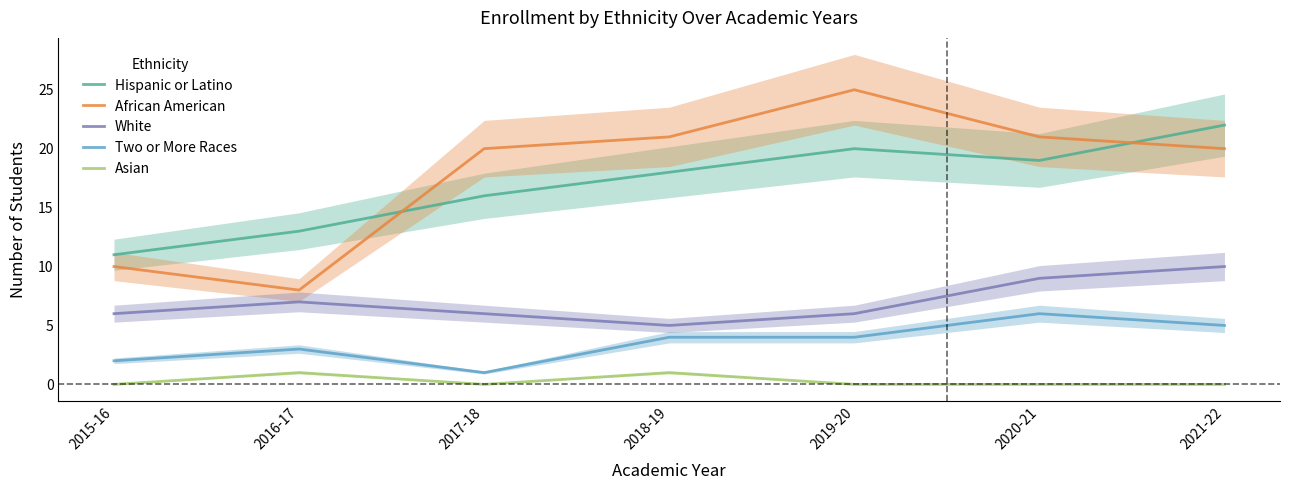

What is the value of the Two or More Races point at the 2nd from the left?

3